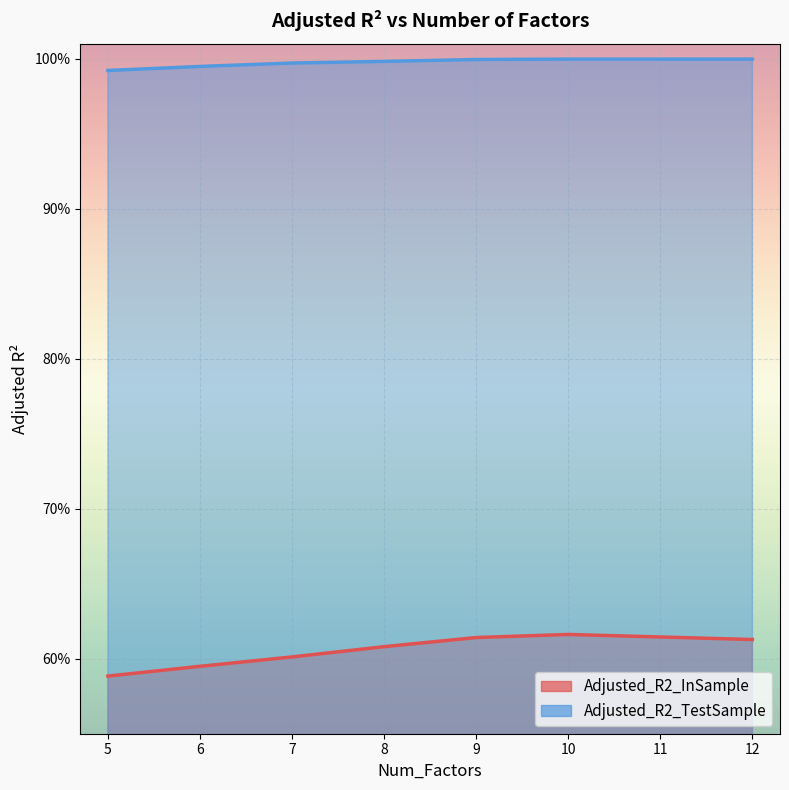

List the series in order of their peak value, highest first.

Adjusted_R2_TestSample, Adjusted_R2_InSample